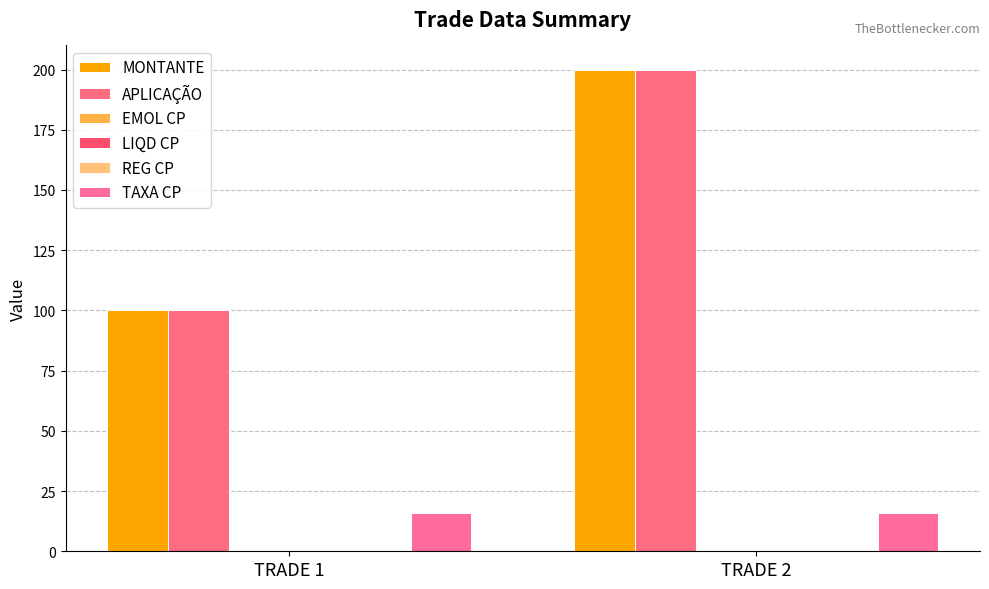

What is the approximate value of REG CP at TRADE 1?

0.1